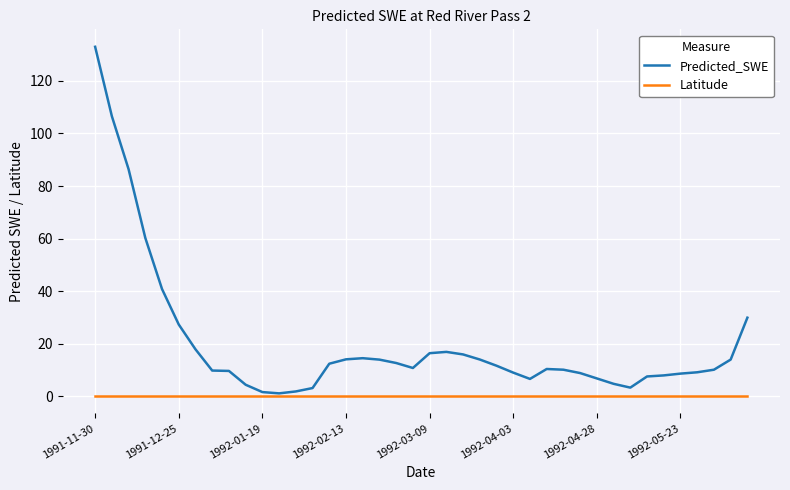

List the series in order of their peak value, lowest first.

Latitude, Predicted_SWE